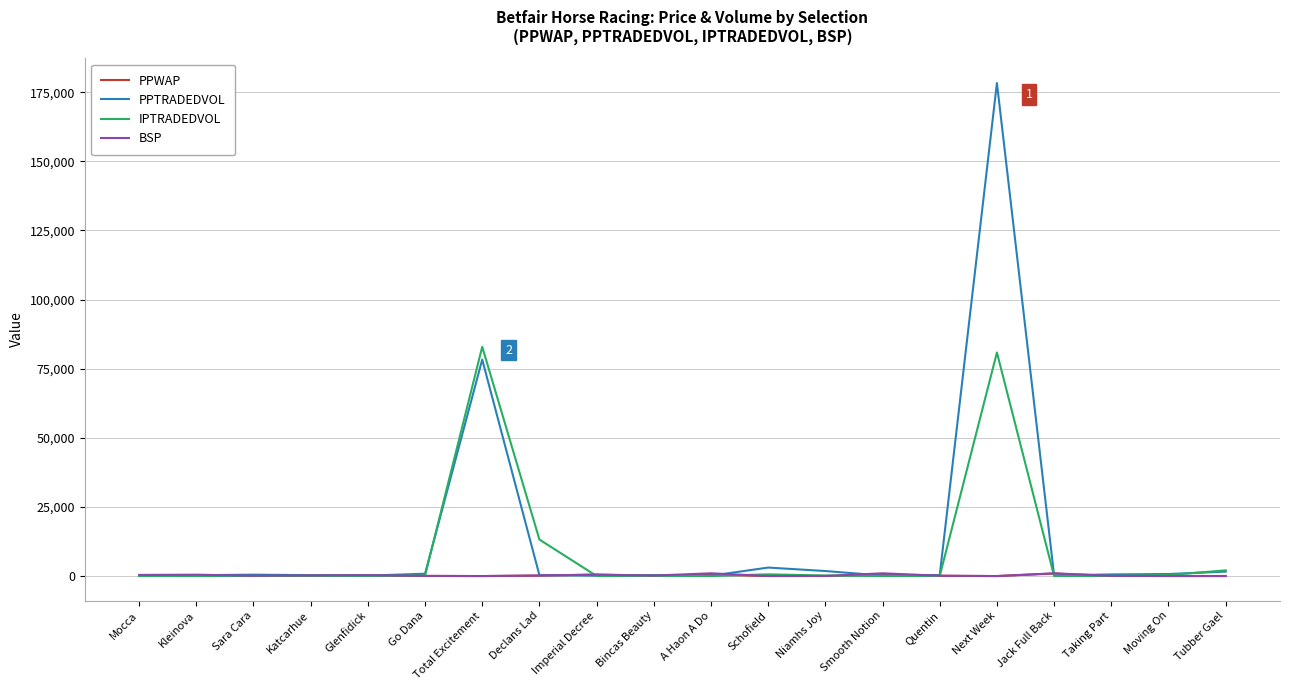

At which category is the sum across all series the highest?

Next Week